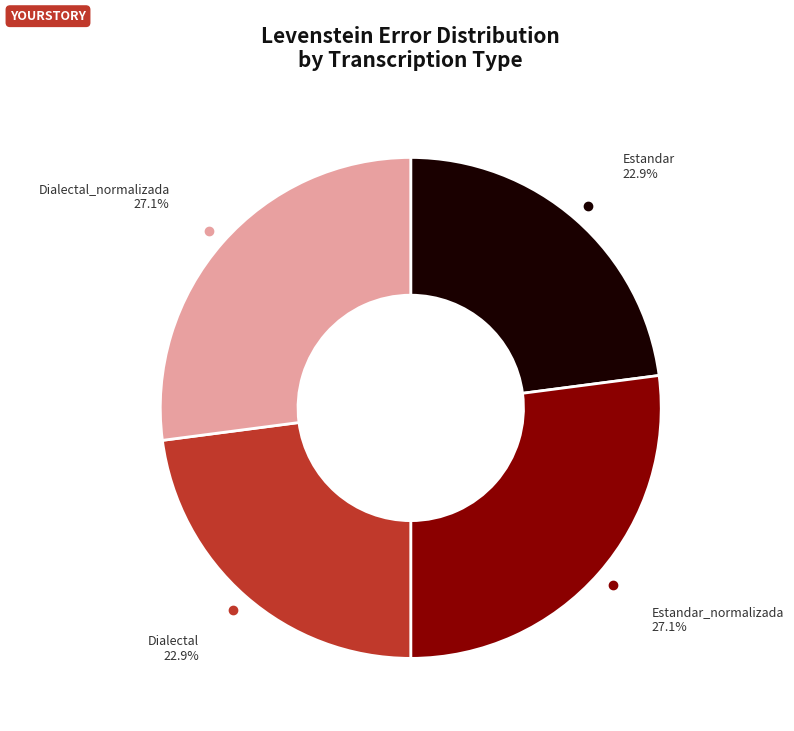

Approximately how many times larger is the value at Dialectal_normalizada compared to Estandar_normalizada?

1.0